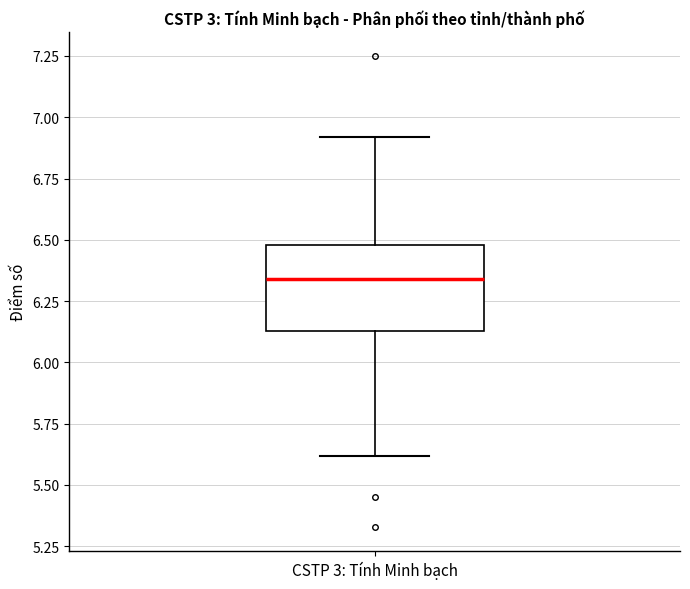

Transcribe this box plot: give where the median line is, the range the box spans, and where the two whiskers end, as read against the y-axis. The values are not printed on the chart, so give them approximately, as read against the axis.

median 6.35, box 6.15 to 6.50, whiskers 5.60 to 6.90